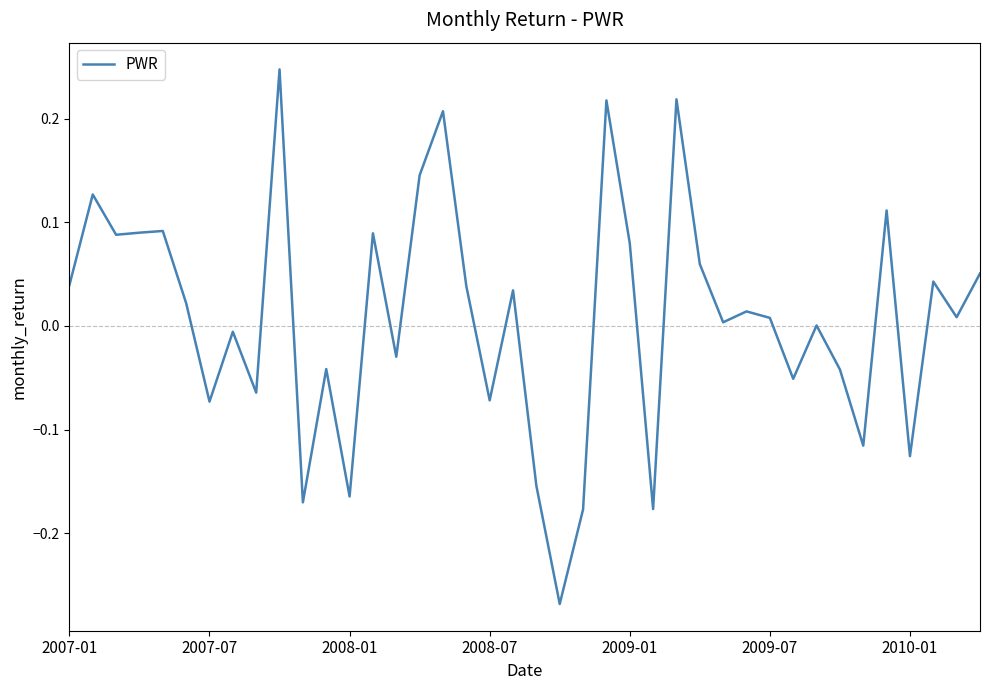

What is the greatest value displayed?

0.2